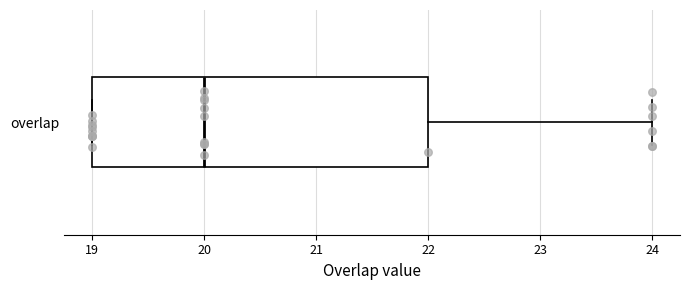

Read this box plot against the x-axis: the position of the median line, the range covered by the box, and the ends of both whiskers. The values are not printed on the chart, so give them approximately, as read against the axis.

median 20, box 19 to 22, whiskers 19 to 24